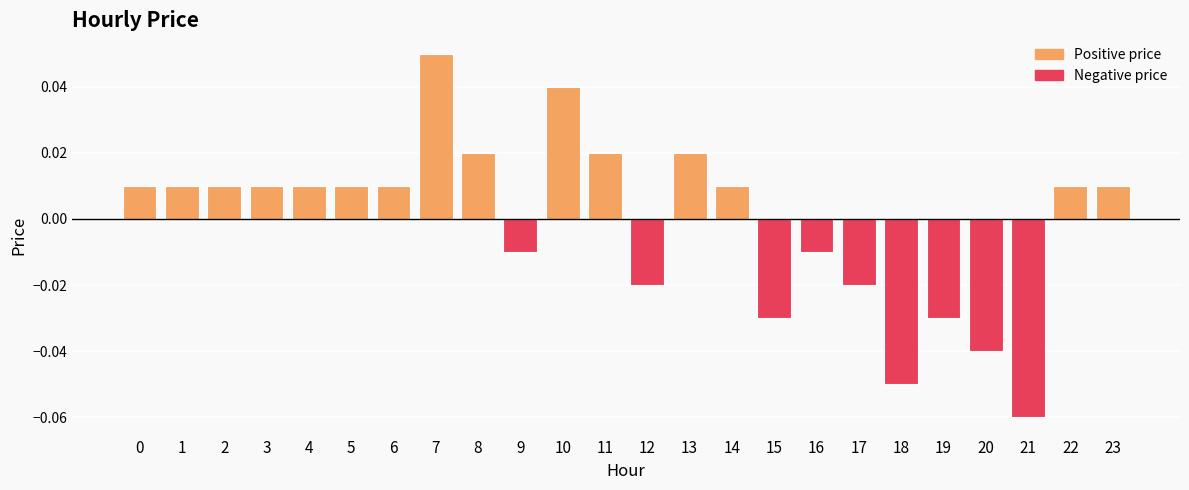

How many data points are less than 0?

9